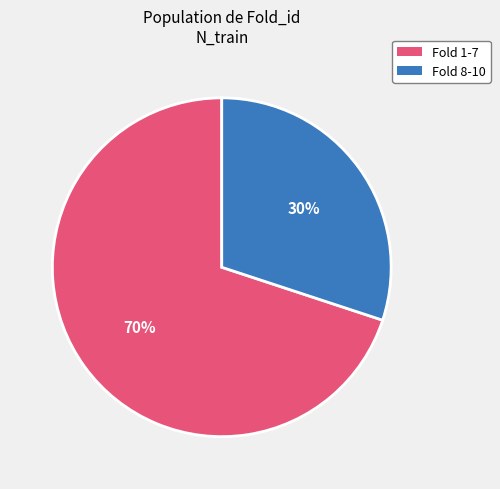

To the nearest percent, what is the average slice percentage?

50%